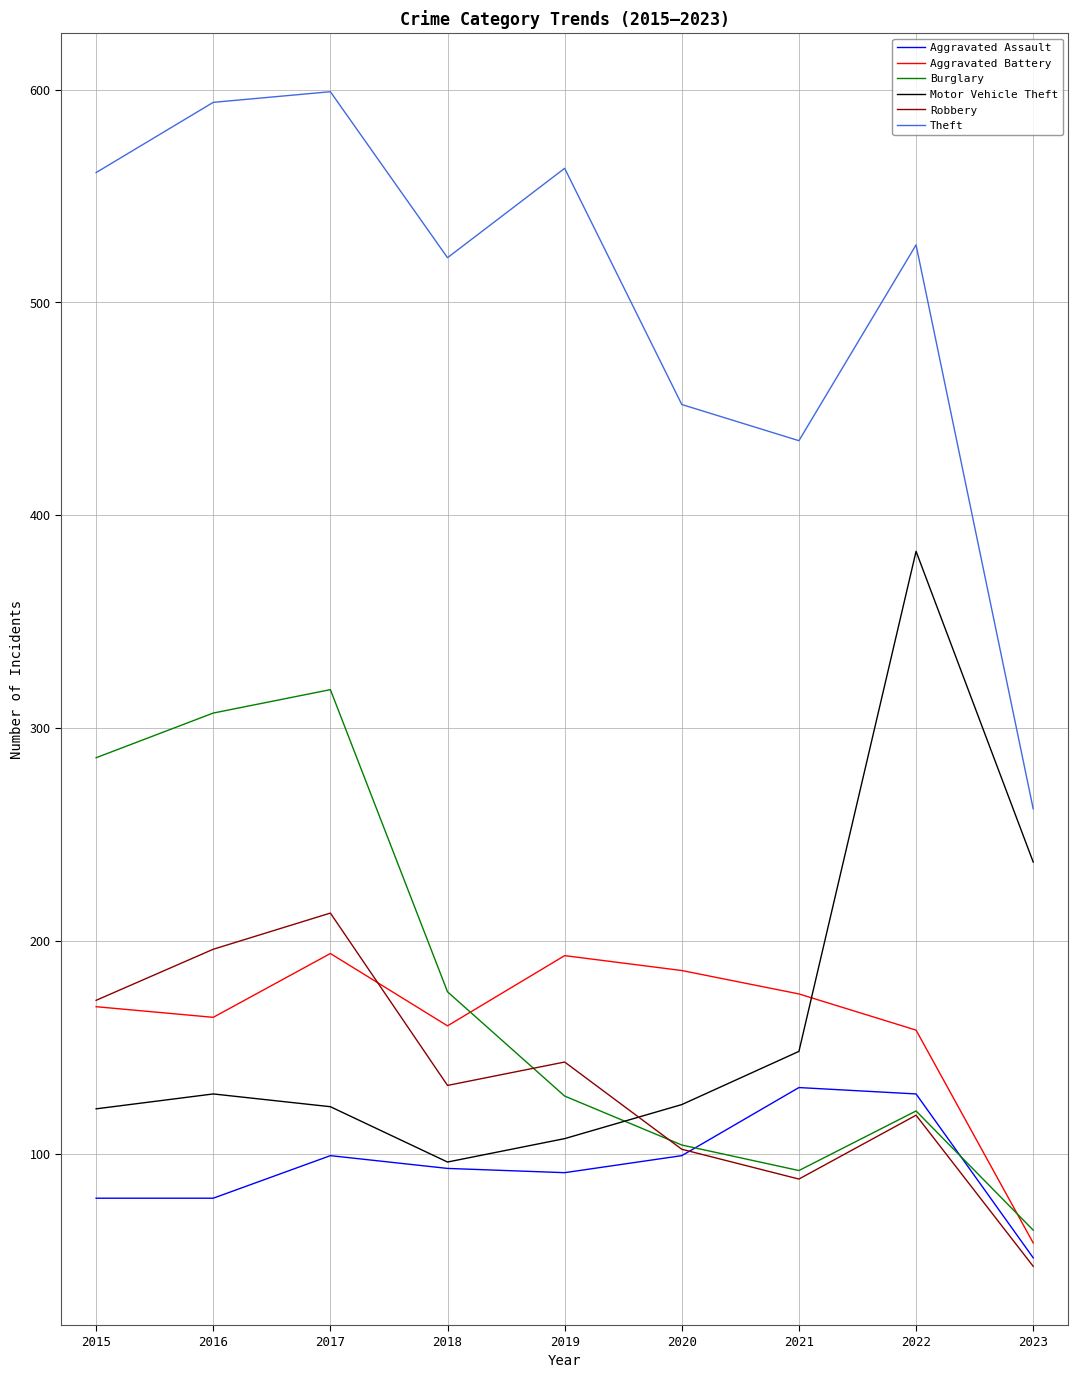

What is the smallest value displayed?

47